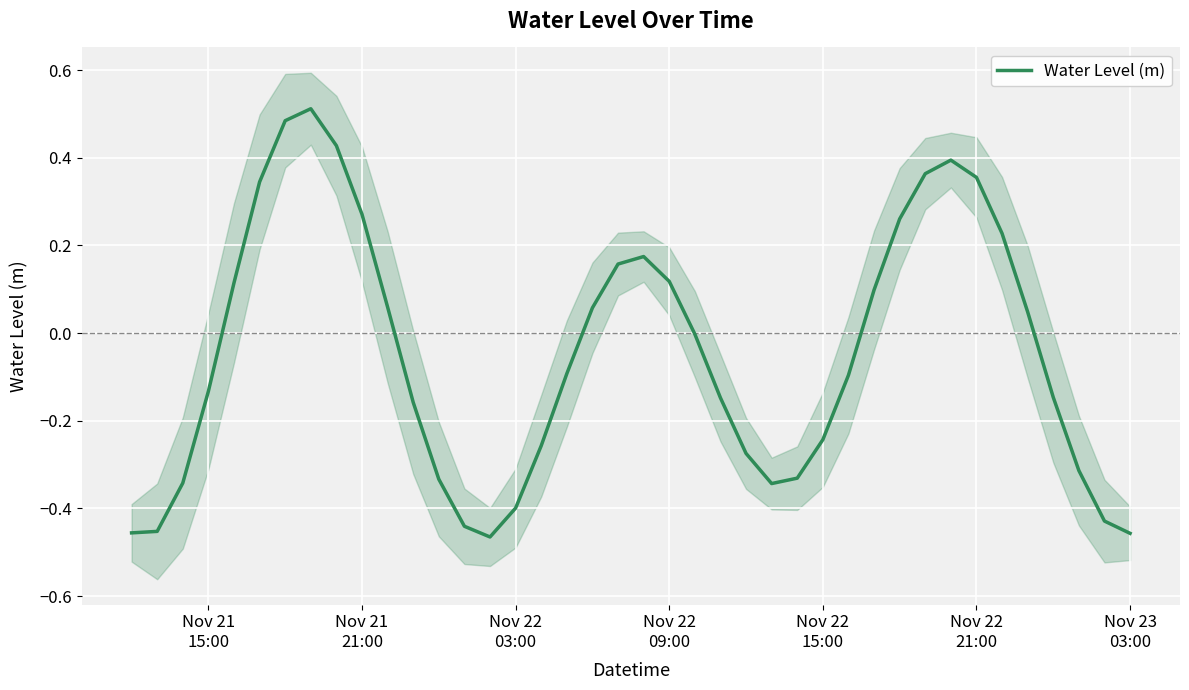

Does the chart display data point markers on the line(s)?

No